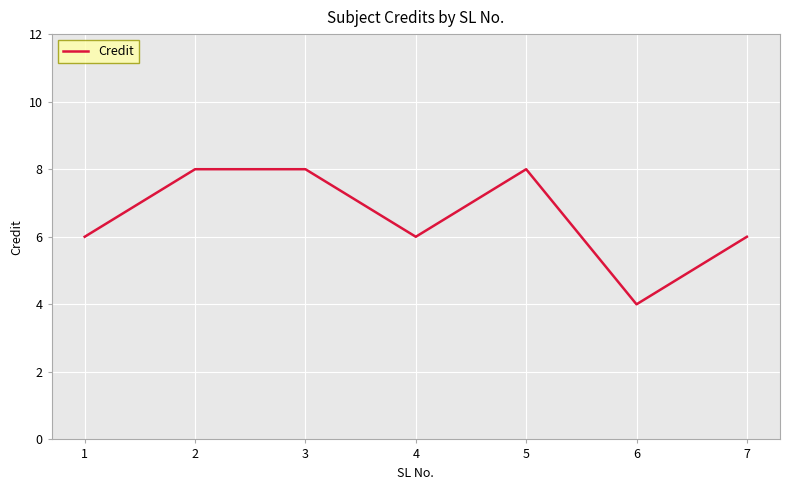

What is the difference between the values at 3 and 1?

2